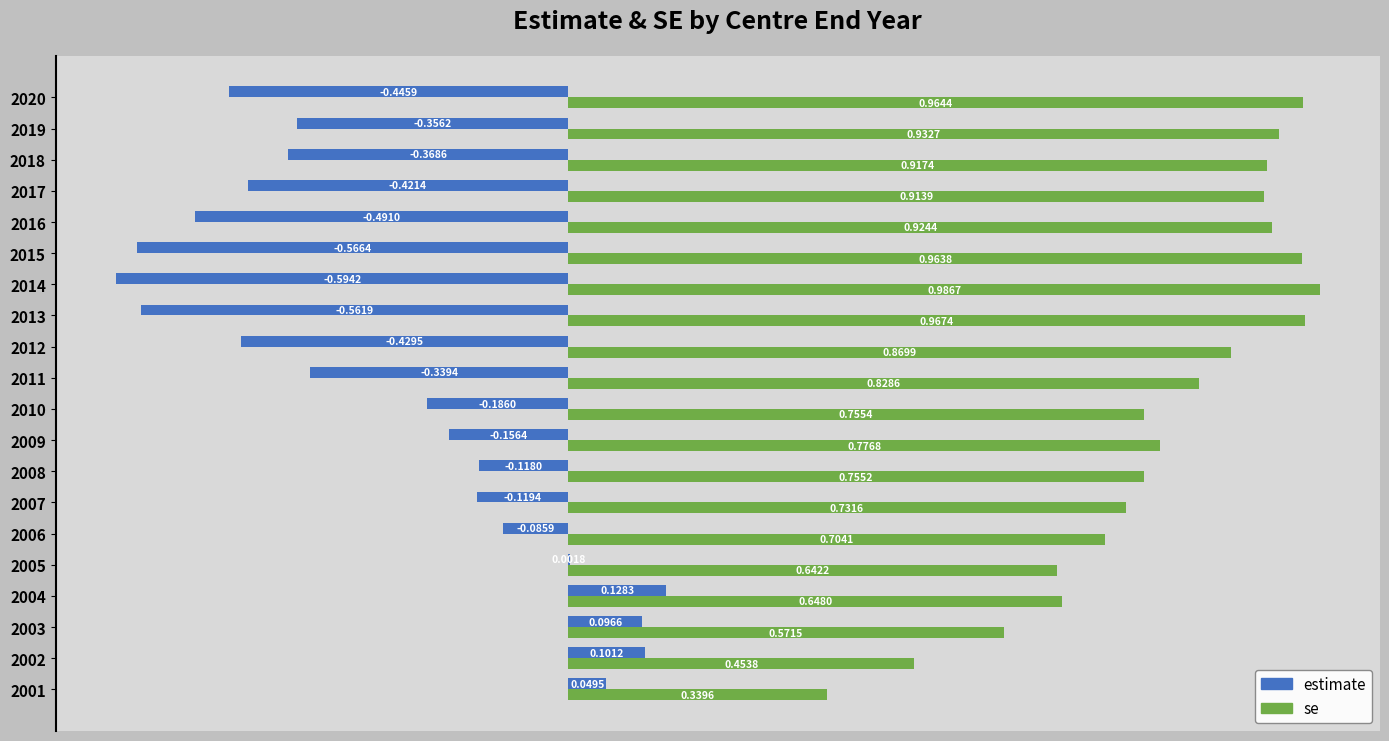

Which series changed the most between 2006 and 2011?

estimate